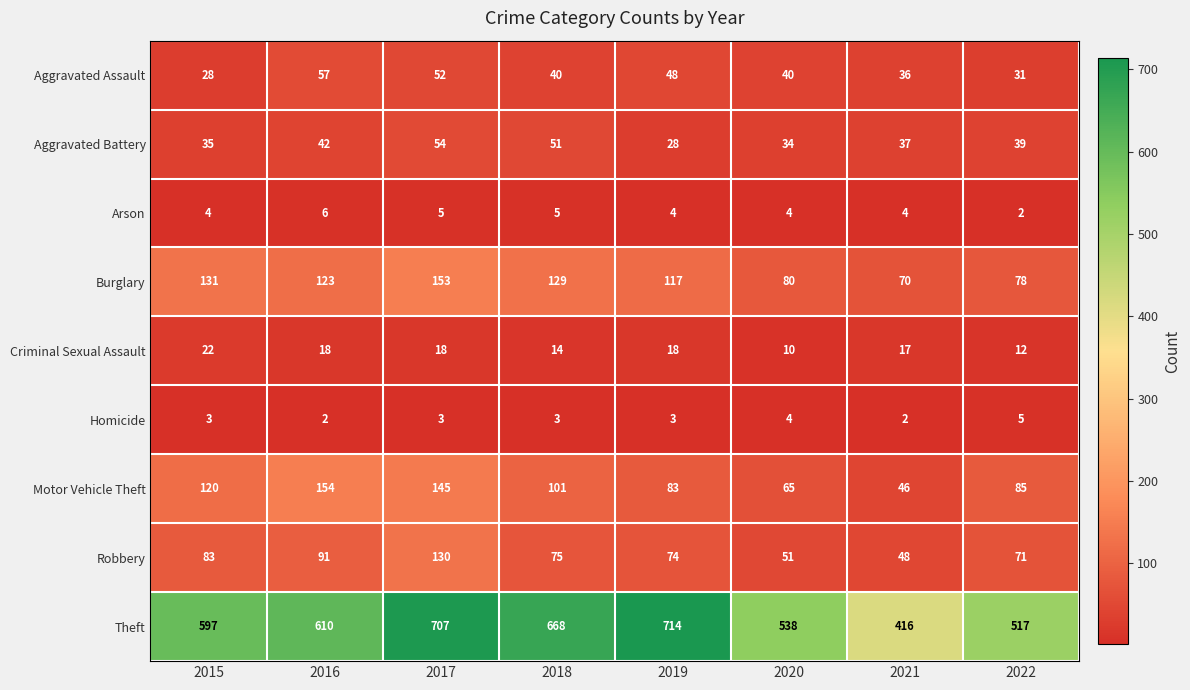

What is the difference between the maximum and minimum values in the Aggravated Battery series?

26